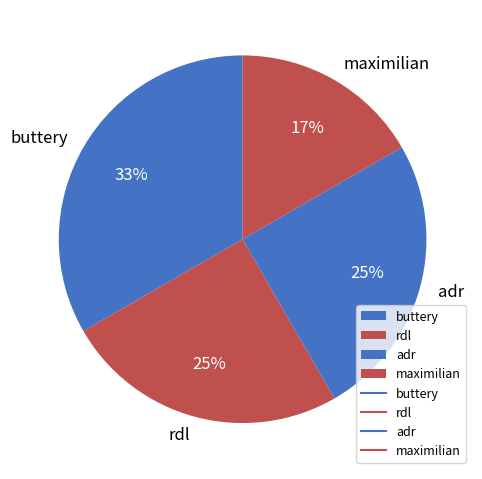

Is there any slice that represents more than half of the pie?

No